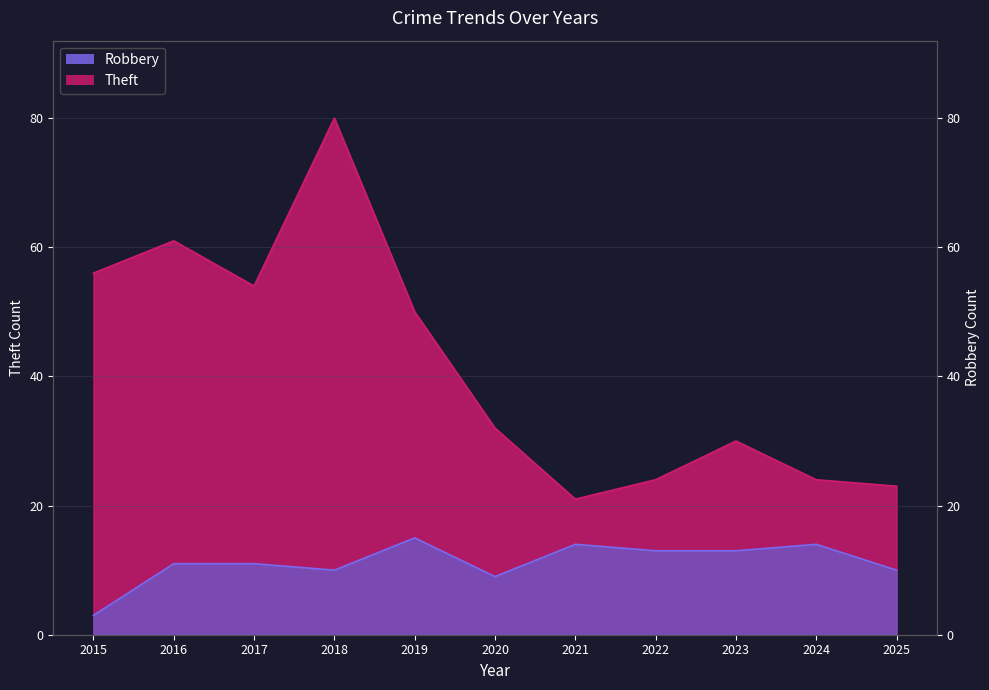

True or false: Theft has a value of 8 at 2022.

False